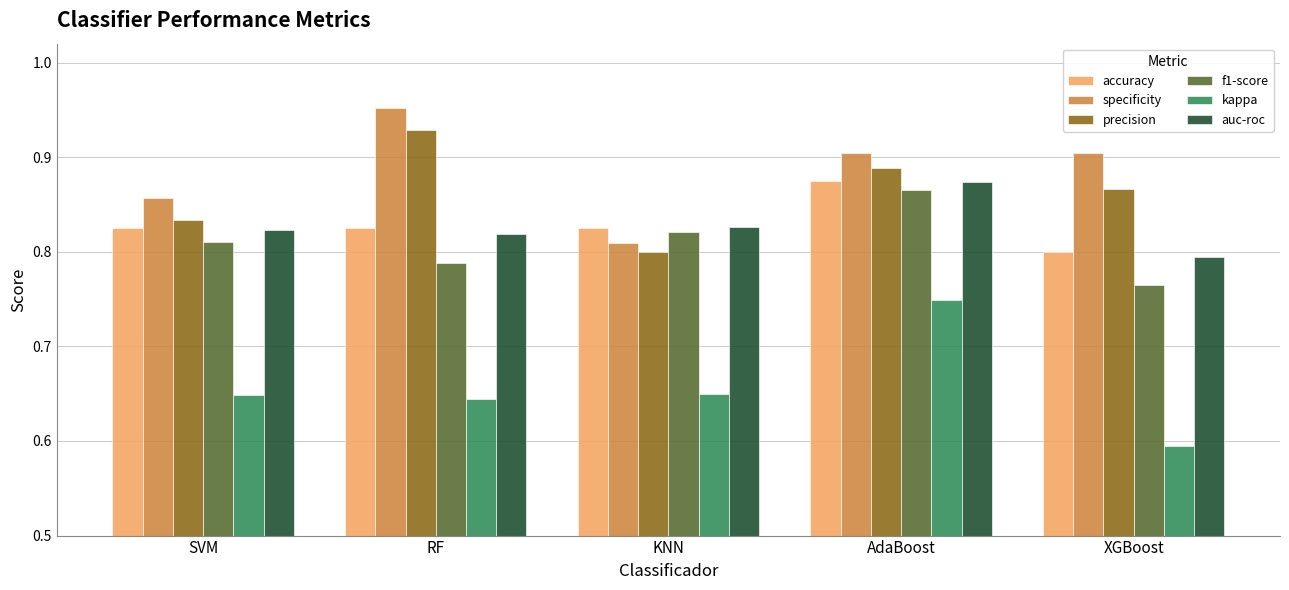

Which category has the lowest value in the f1-score series?

XGBoost